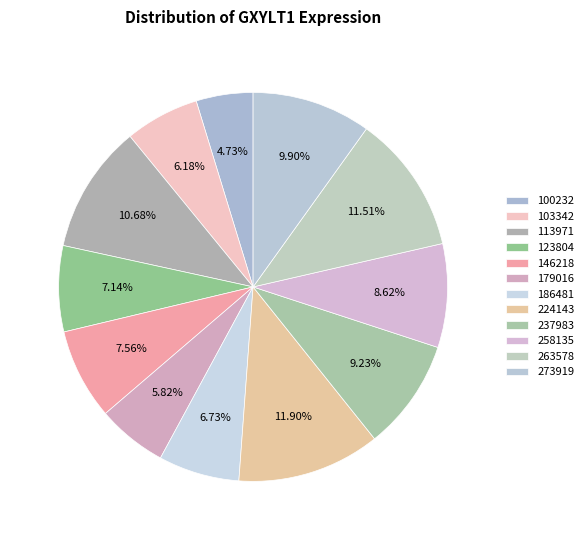

How many segments does this pie chart have?

12